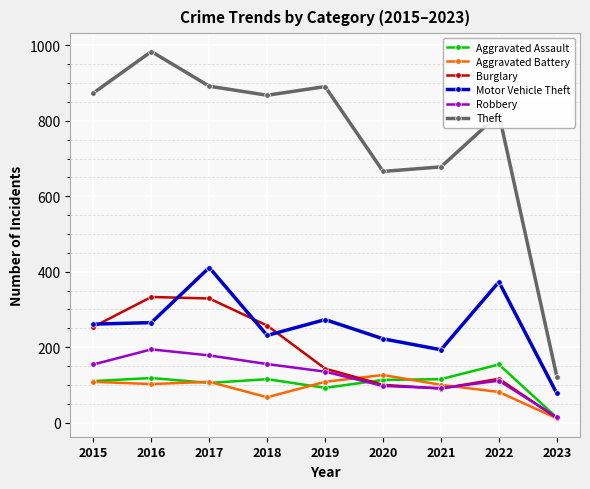

Which series has the largest total across all categories?

Theft